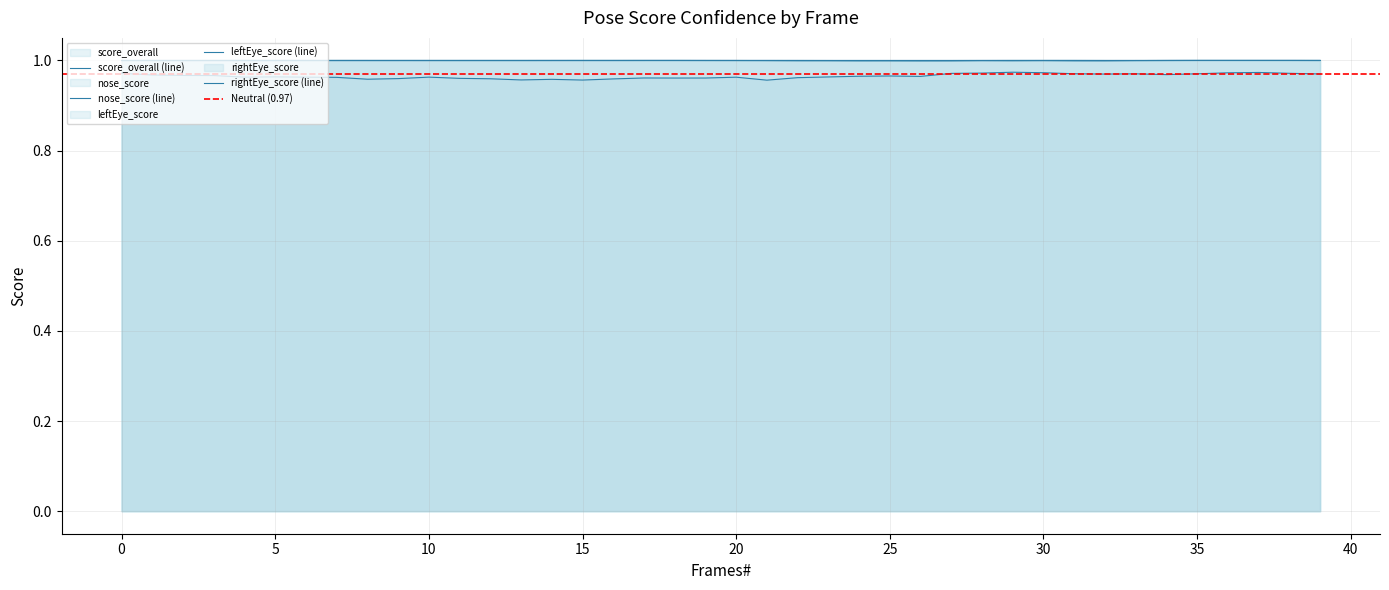

True or false: rightEye_score and leftEye_score cross at least once.

False